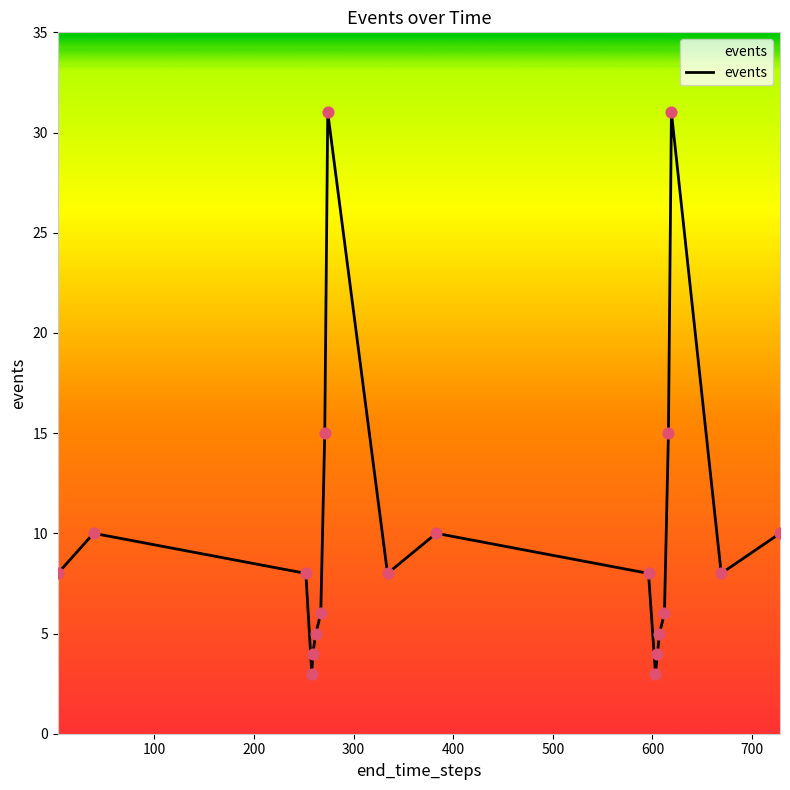

What is the maximum value shown in the chart?

31